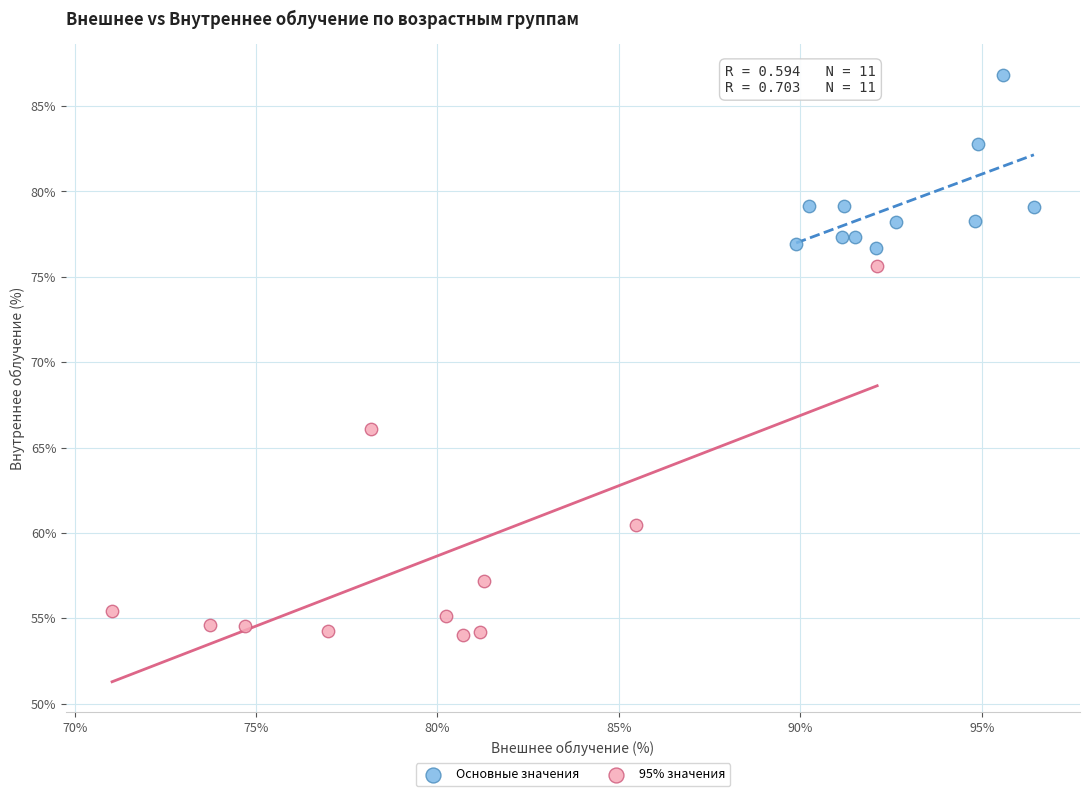

Which series contains the highest Y value?

Основные значения